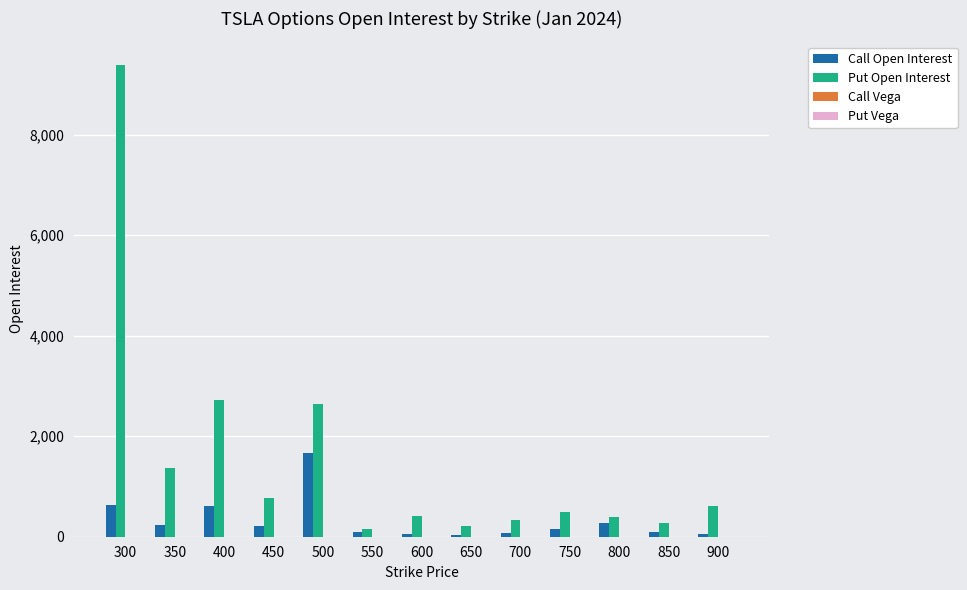

What is the greatest value displayed?

9389.0